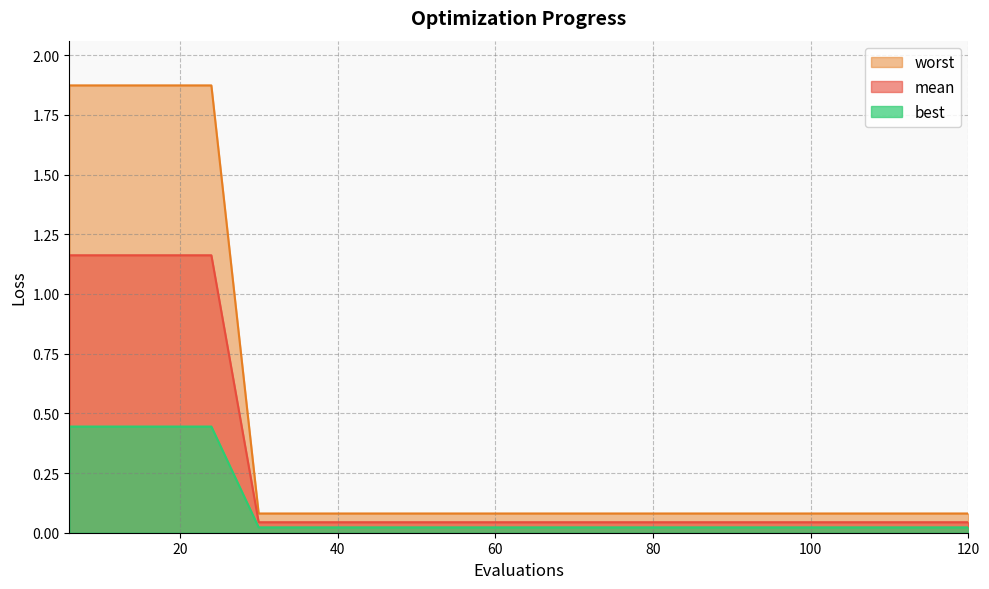

The value of worst at 96 is 0.0. True or false?

True